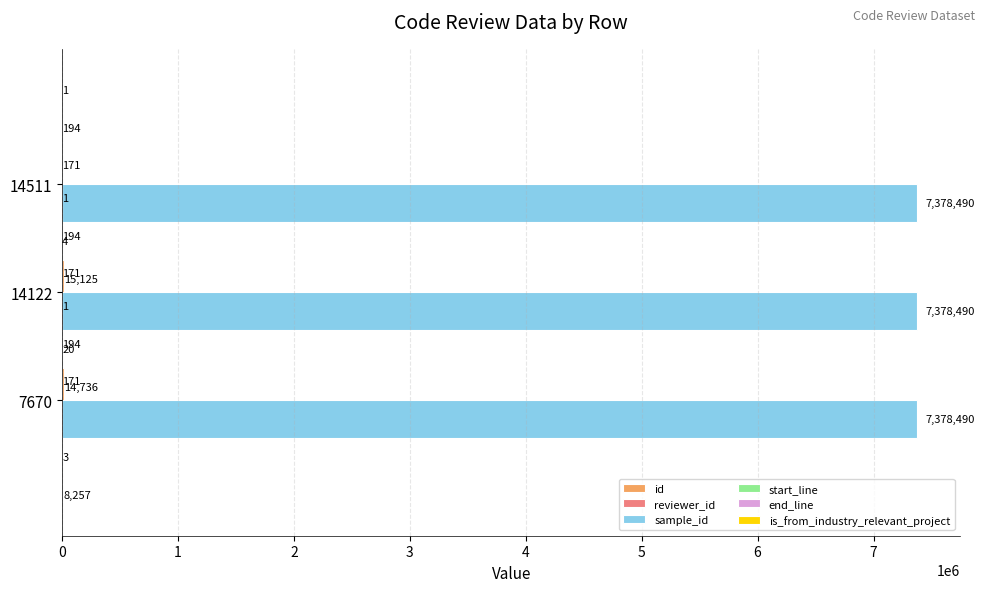

Does the chart contain stacked bars?

No